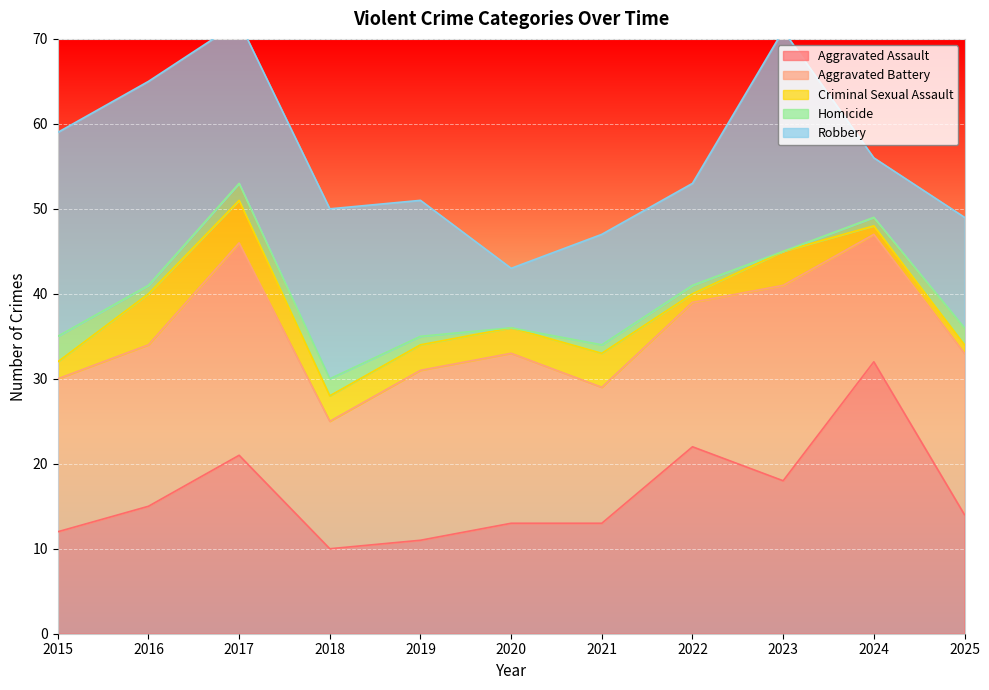

List the labels in order of Aggravated Assault value, largest first.

2024, 2022, 2017, 2023, 2016, 2025, 2020, 2021, 2015, 2019, 2018